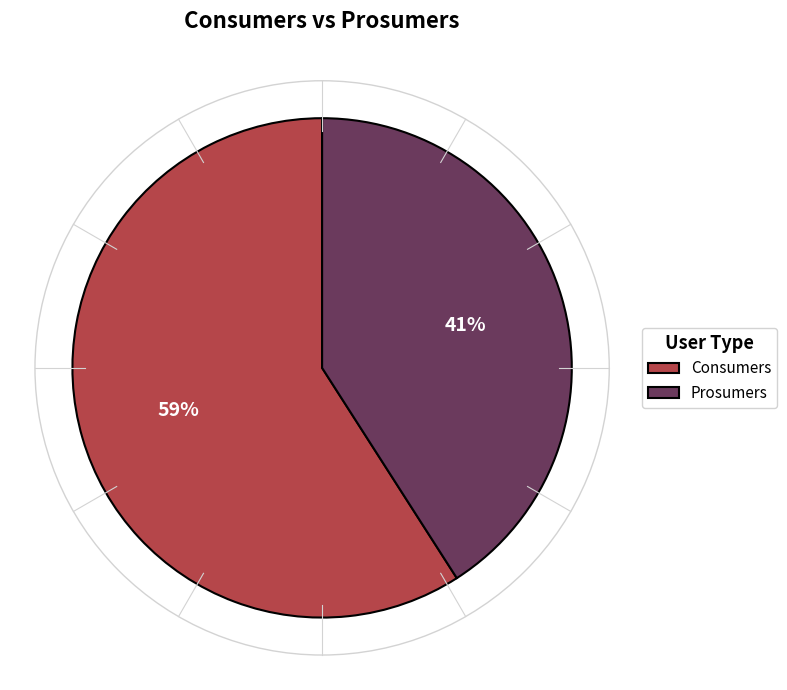

To the nearest percent, what percentage of the pie is Consumers?

59%